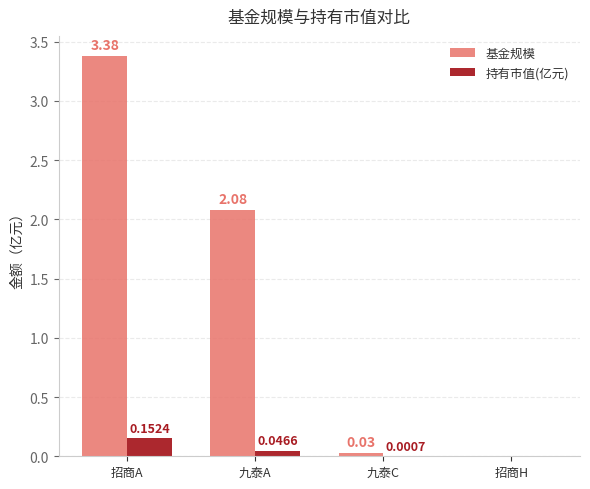

At which category is the sum across all series the highest?

招商A